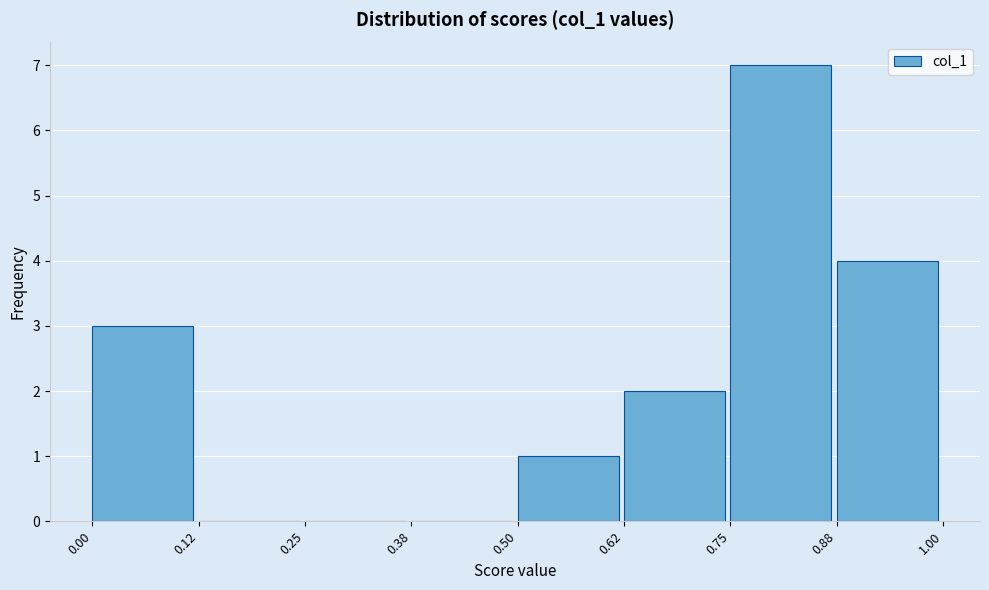

Which range on the x-axis has the tallest bar?

0.75 to 0.88